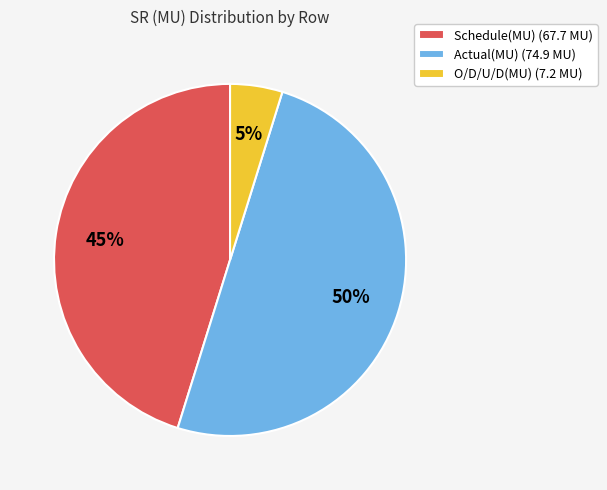

How many segments does this pie chart have?

3